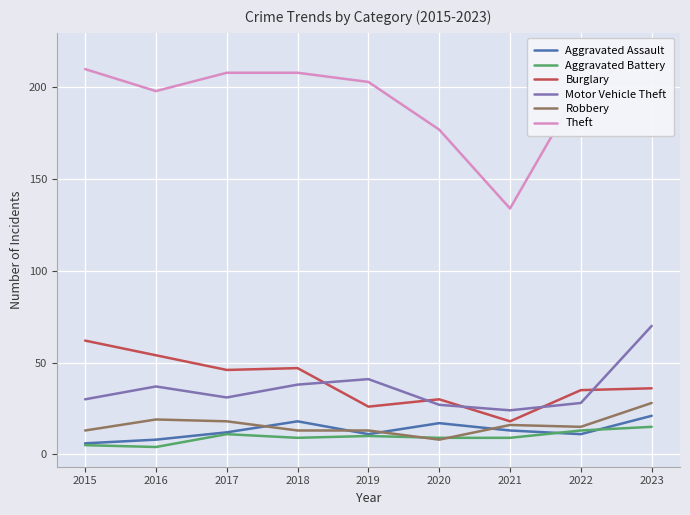

True or false: Motor Vehicle Theft and Aggravated Battery intersect in this chart.

False